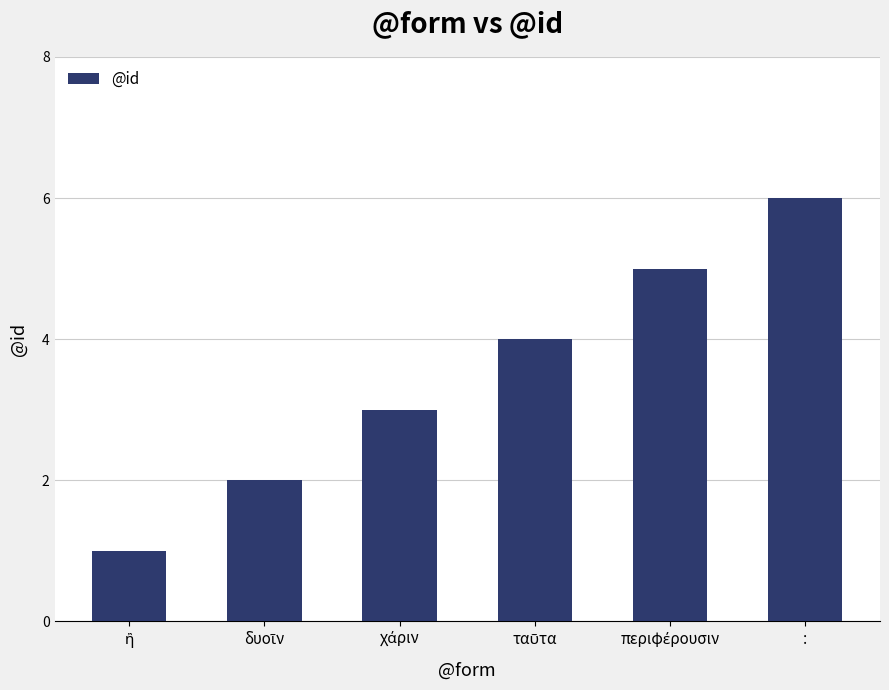

What is the difference between the maximum and second lowest values?

4